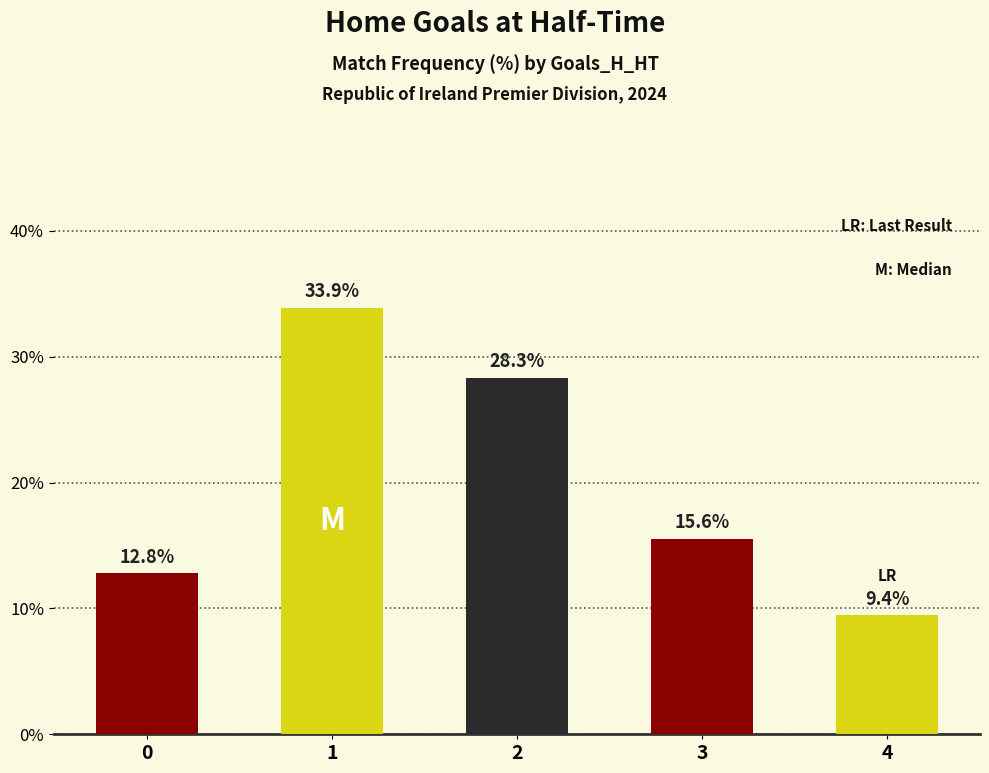

How many values exceed 15?

3